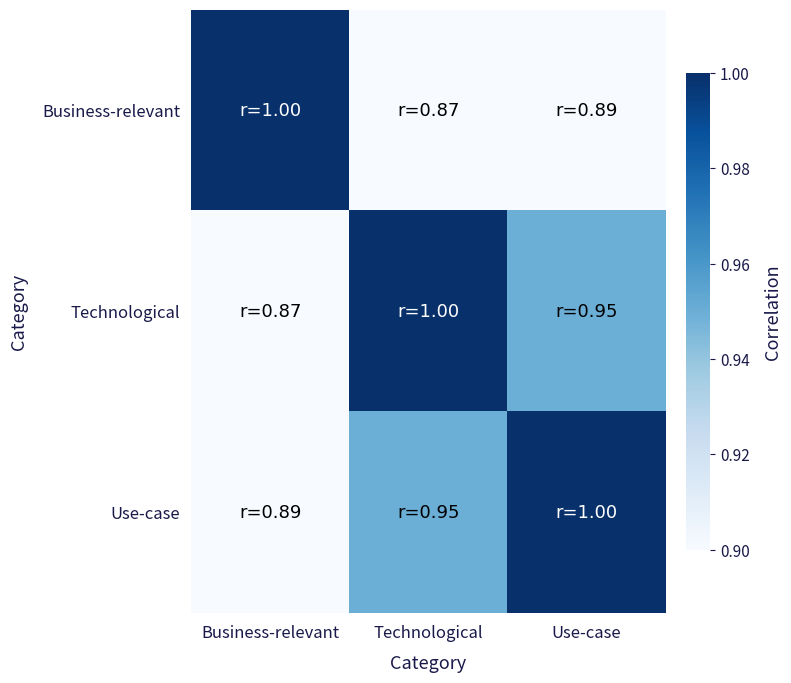

Which has a higher value, Technological or Business-relevant?

Business-relevant